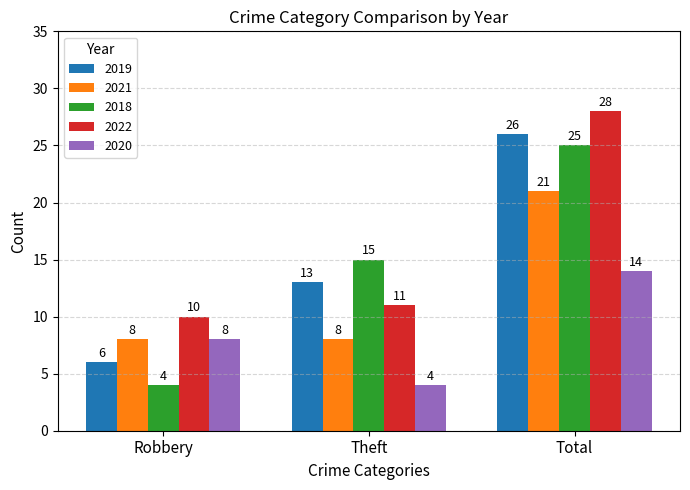

Reading left to right, transcribe all the data shown in this chart.

2019: Robbery=6	Theft=13	Total=26
2021: Robbery=8	Theft=8	Total=21
2018: Robbery=4	Theft=15	Total=25
2022: Robbery=10	Theft=11	Total=28
2020: Robbery=8	Theft=4	Total=14